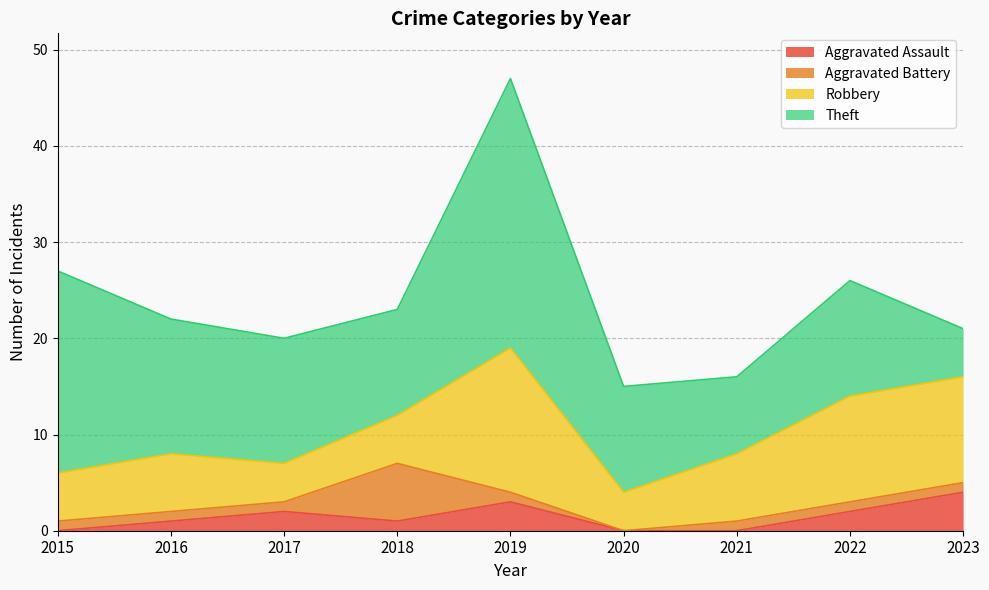

True or false: Robbery and Aggravated Assault intersect in this chart.

False